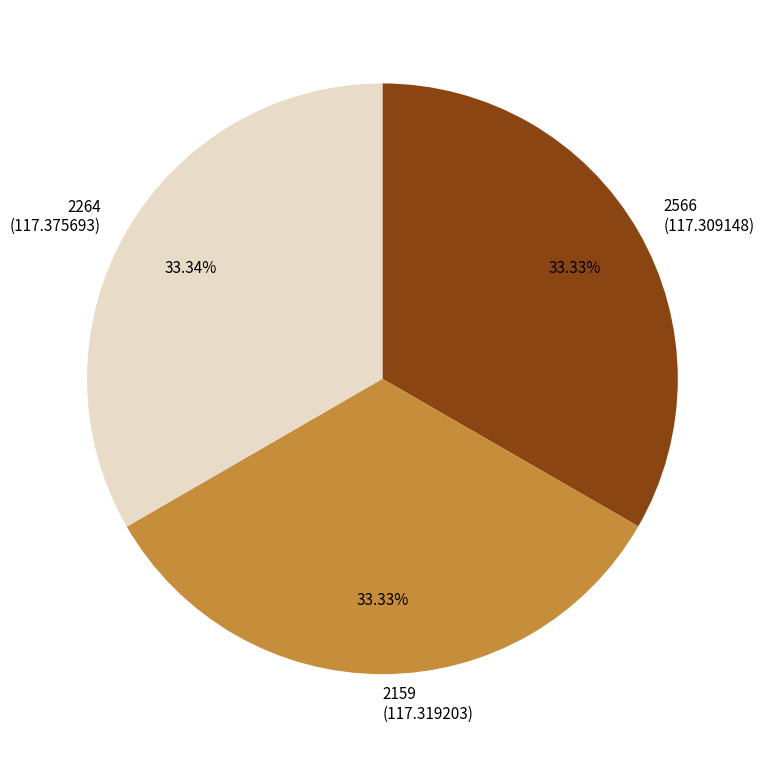

Approximately how many times larger is the value at 2264 compared to 2159?

1.0